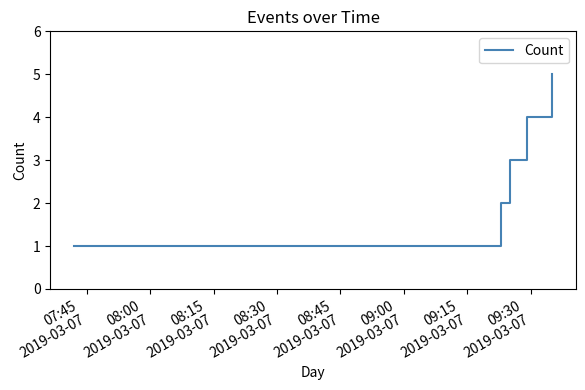

What is the difference between the maximum and minimum values?

4